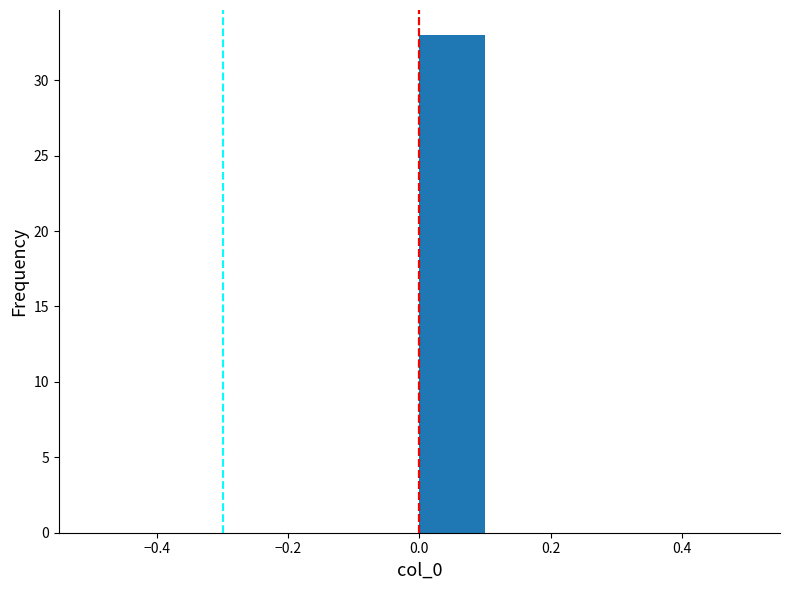

Reading left to right, transcribe this chart: for each bar, give the range it covers on the x-axis and its height. The values are not printed on the chart, so give them approximately, as read against the axis.

-0.5 to -0.4: 0
-0.4 to -0.3: 0
-0.3 to -0.2: 0
-0.2 to -0.1: 0
-0.1 to 0.0: 0
0.0 to 0.1: 33
0.1 to 0.2: 0
0.2 to 0.3: 0
0.3 to 0.4: 0
0.4 to 0.5: 0